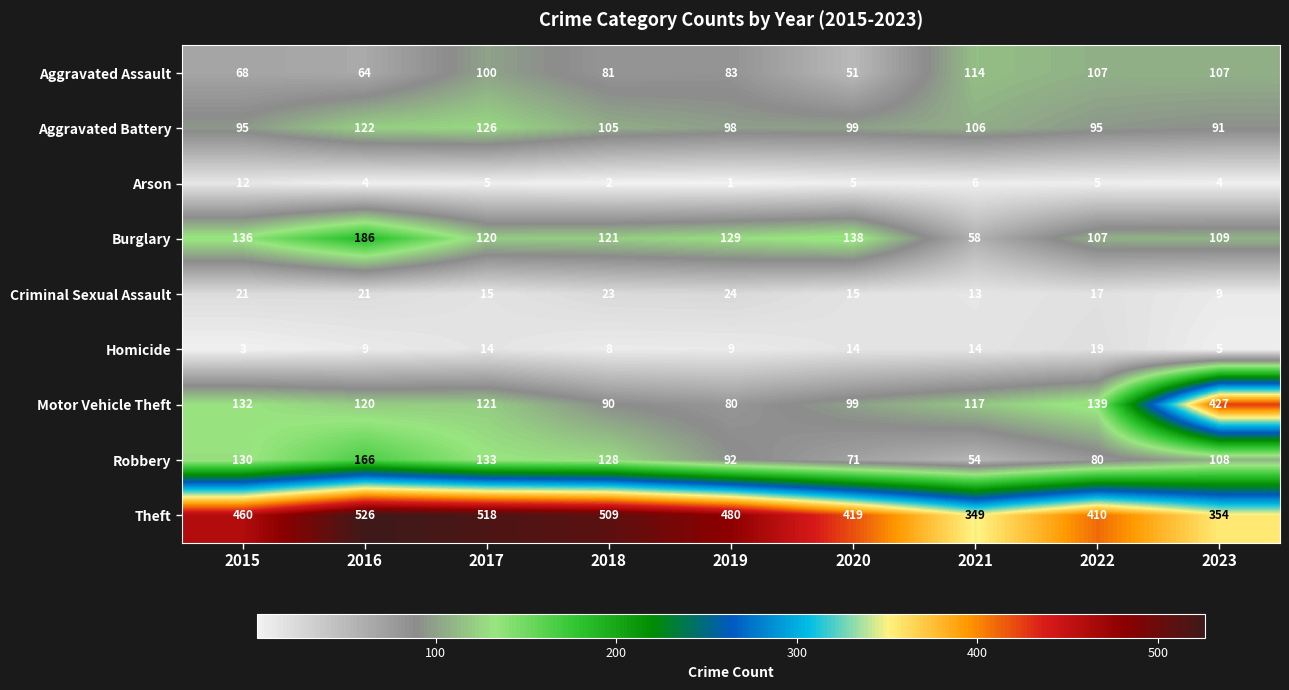

Which series has the widest spread of values?

Motor Vehicle Theft